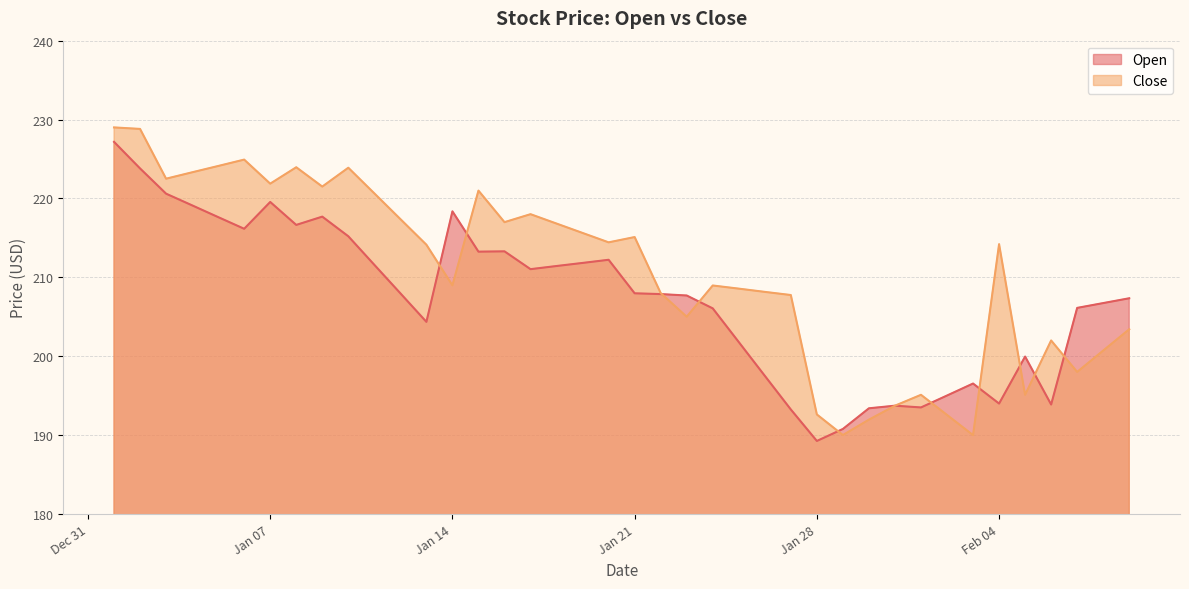

What is the difference between the second highest and second lowest values in the Close series?

38.8